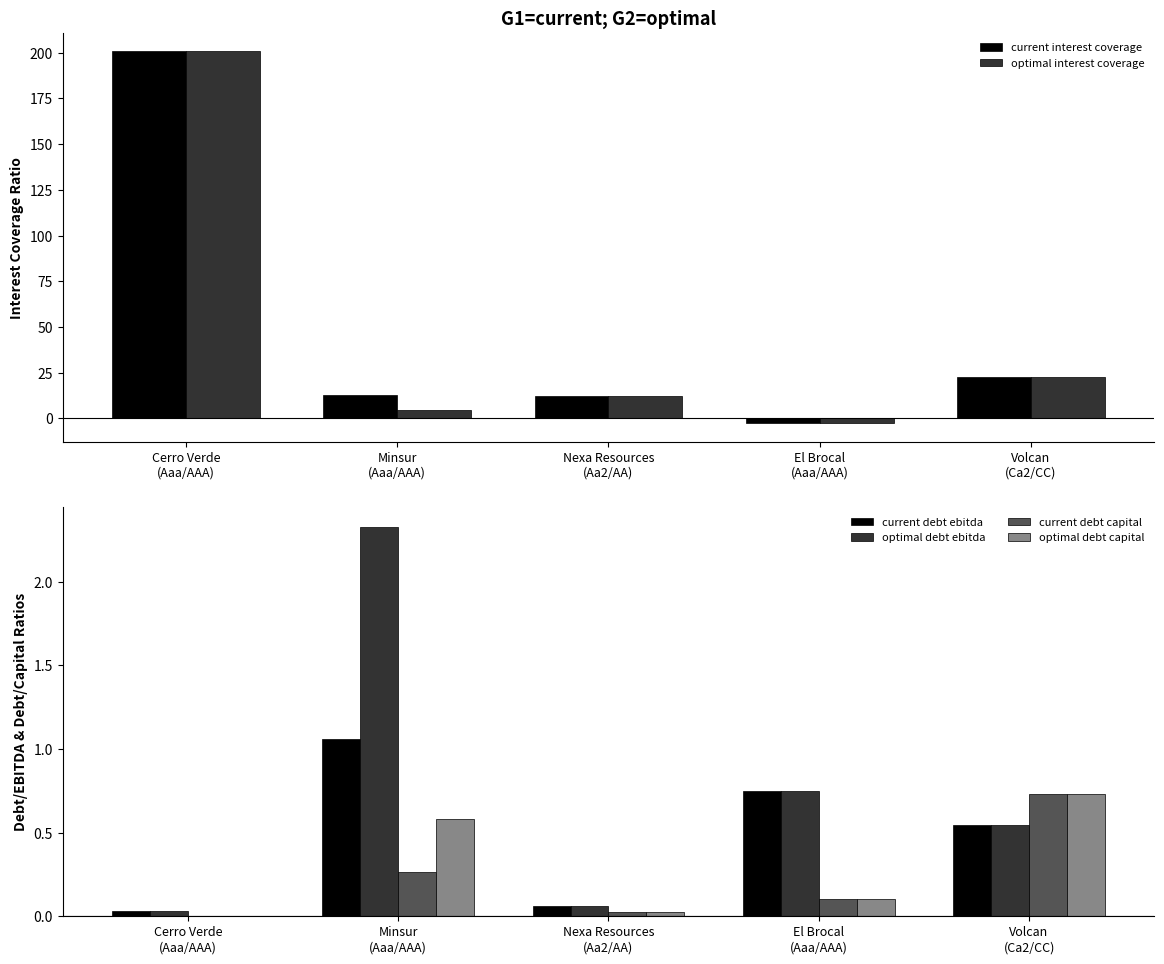

How many bars are there in total?

30